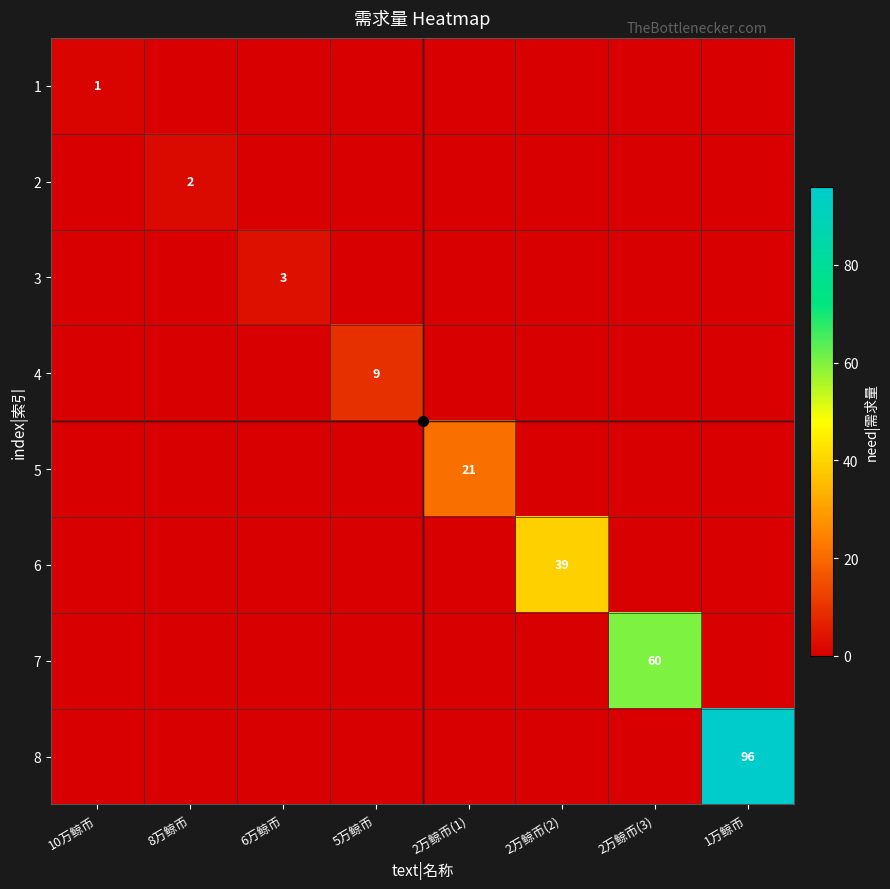

The value of 7 at 2万鲸币(3) is 93. True or false?

False